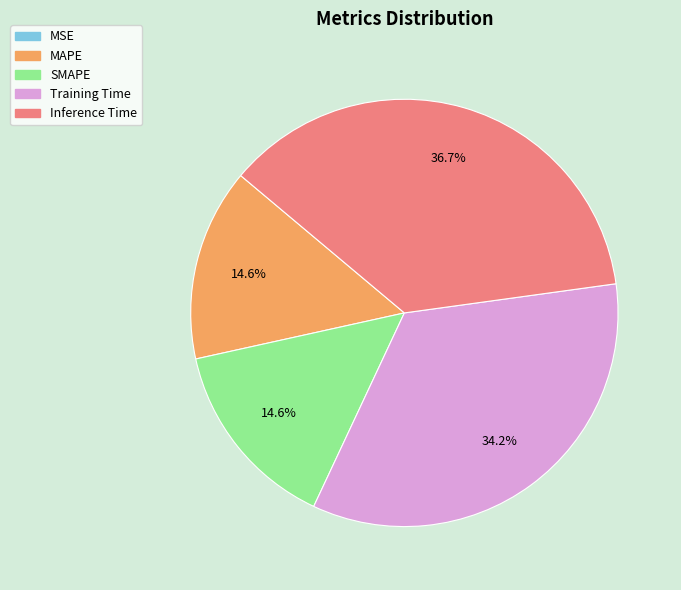

Does Training Time account for over 50% of the chart?

No